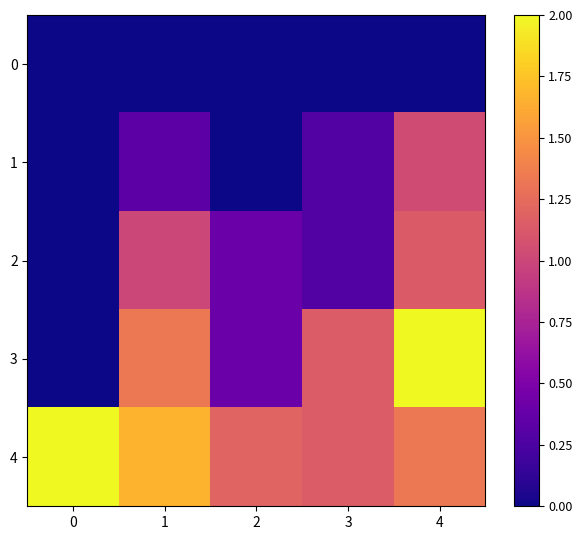

Between 3 and 1, which is larger?

3